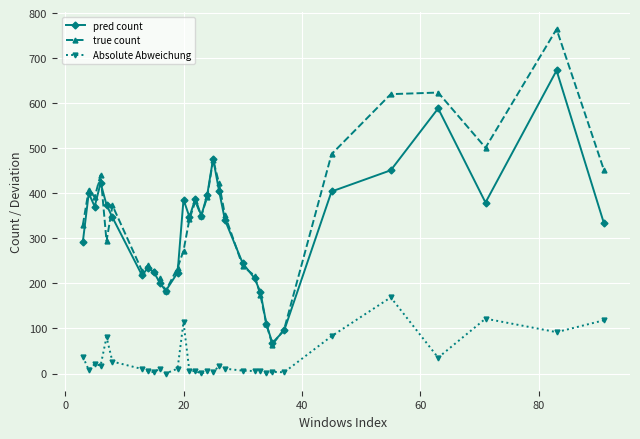

What is the difference between the second highest and minimum values in the true count series?

559.4